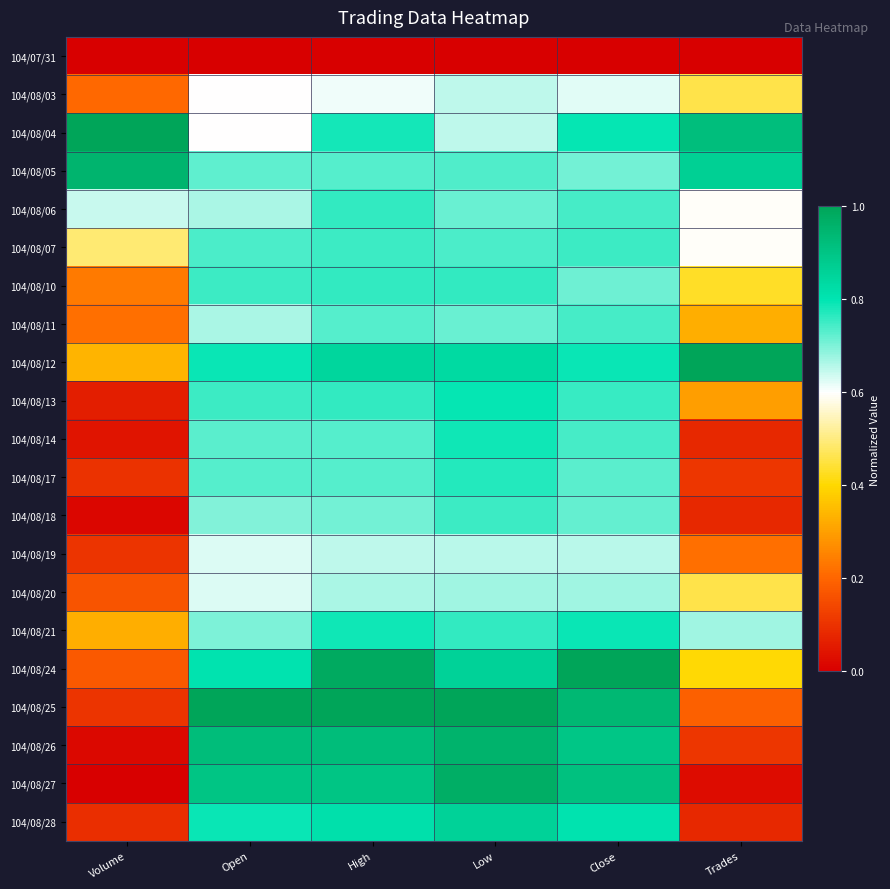

How many series are shown in this chart?

21